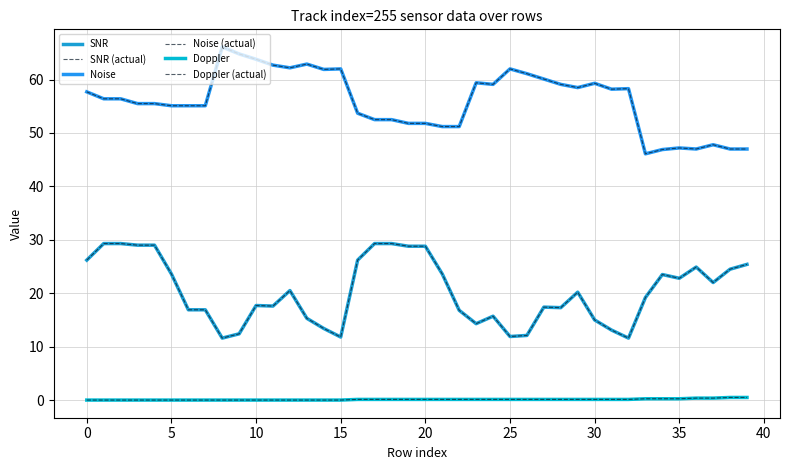

Reading right to left, list all the values displayed in this chart.

SNR: 25.4	24.5	22.0	24.9	22.8	23.5	19.2	11.6	13.1	15.0	20.2	17.3	17.4	12.1	11.9	15.7	14.3	16.8	23.6	28.8	28.8	29.3	29.3	26.2	11.8	13.4	15.3	20.5	17.6	17.7	12.4	11.6	16.9	16.9	23.6	29.0	29.0	29.3	29.3	26.2
SNR (actual): 25.4	24.5	22.0	24.9	22.8	23.5	19.2	11.6	13.1	15.0	20.2	17.3	17.4	12.1	11.9	15.7	14.3	16.8	23.6	28.8	28.8	29.3	29.3	26.2	11.8	13.4	15.3	20.5	17.6	17.7	12.4	11.6	16.9	16.9	23.6	29.0	29.0	29.3	29.3	26.2
Noise: 47.0	47.0	47.8	47.0	47.2	46.9	46.1	58.3	58.2	59.3	58.5	59.1	60.1	61.1	62.0	59.1	59.4	51.2	51.2	51.8	51.8	52.5	52.5	53.7	62.0	61.9	62.9	62.2	62.7	63.8	64.8	66.1	55.1	55.1	55.1	55.5	55.5	56.4	56.4	57.7
Noise (actual): 47.0	47.0	47.8	47.0	47.2	46.9	46.1	58.3	58.2	59.3	58.5	59.1	60.1	61.1	62.0	59.1	59.4	51.2	51.2	51.8	51.8	52.5	52.5	53.7	62.0	61.9	62.9	62.2	62.7	63.8	64.8	66.1	55.1	55.1	55.1	55.5	55.5	56.4	56.4	57.7
Doppler: 0.5	0.5	0.4	0.4	0.2	0.2	0.2	0.1	0.1	0.1	0.1	0.1	0.1	0.1	0.1	0.1	0.1	0.1	0.1	0.1	0.1	0.1	0.1	0.1	0.0	0.0	0.0	0.0	0.0	0.0	0.0	0.0	0.0	0.0	0.0	0.0	0.0	0.0	0.0	0.0
Doppler (actual): 0.5	0.5	0.4	0.4	0.2	0.2	0.2	0.1	0.1	0.1	0.1	0.1	0.1	0.1	0.1	0.1	0.1	0.1	0.1	0.1	0.1	0.1	0.1	0.1	0.0	0.0	0.0	0.0	0.0	0.0	0.0	0.0	0.0	0.0	0.0	0.0	0.0	0.0	0.0	0.0